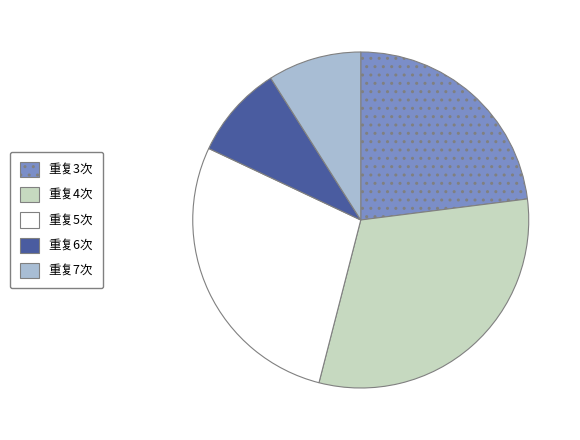

Count the number of slices in the pie.

5